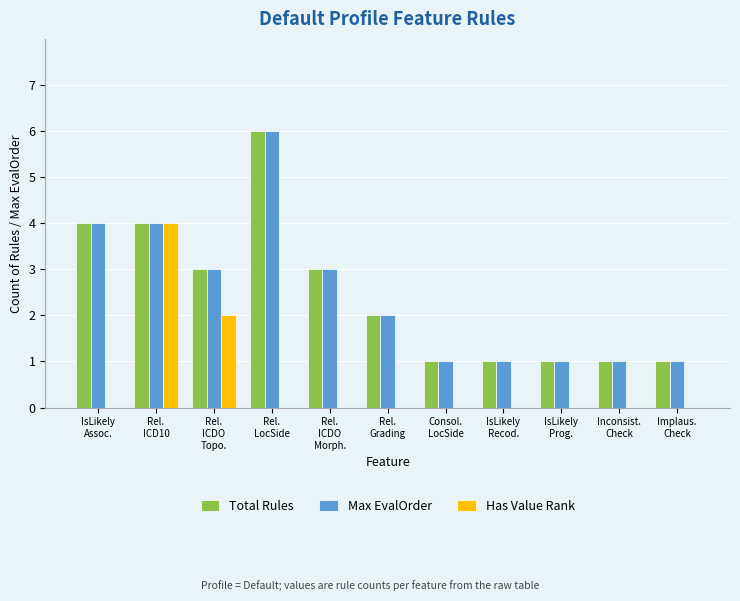

Is it true that Max EvalOrder equals 4 at IsLikely
Assoc.?

True